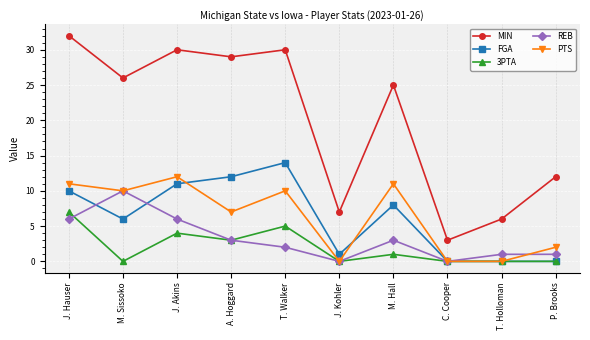

Is this an area chart (filled region under the line)?

No